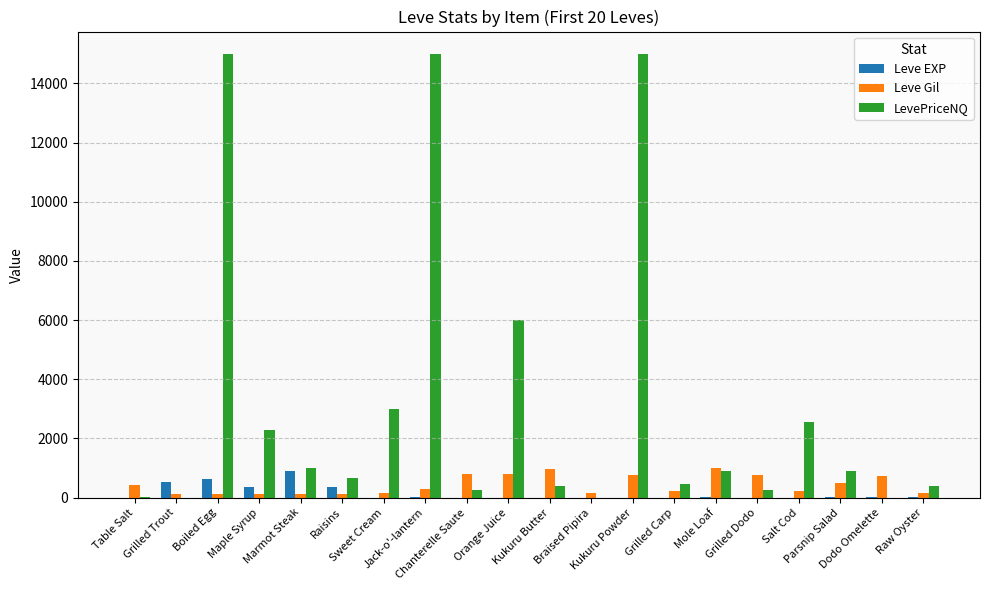

The value of Leve Gil at Braised Pipira is 140.0. True or false?

True